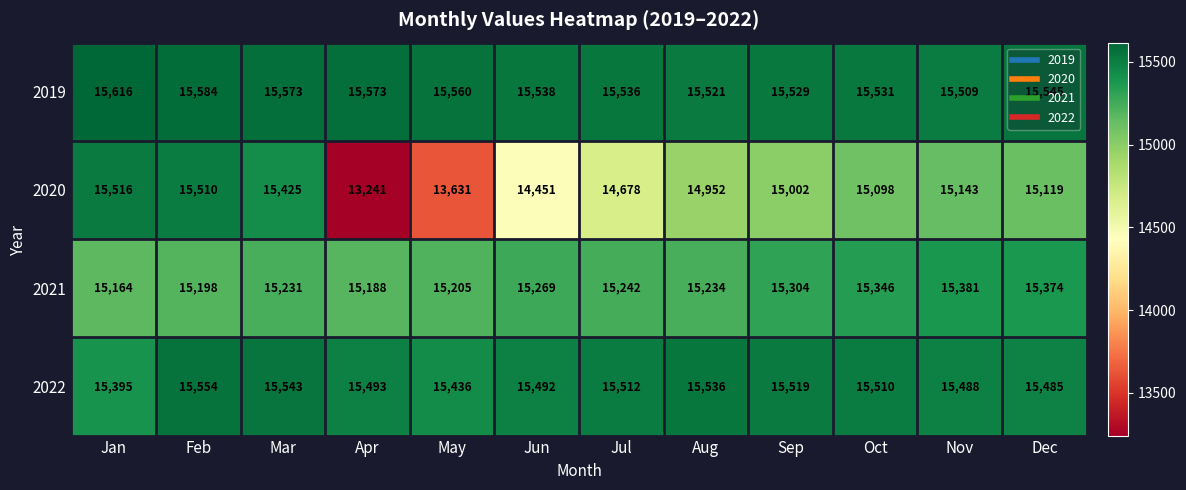

What is the minimum value shown in the chart?

13241